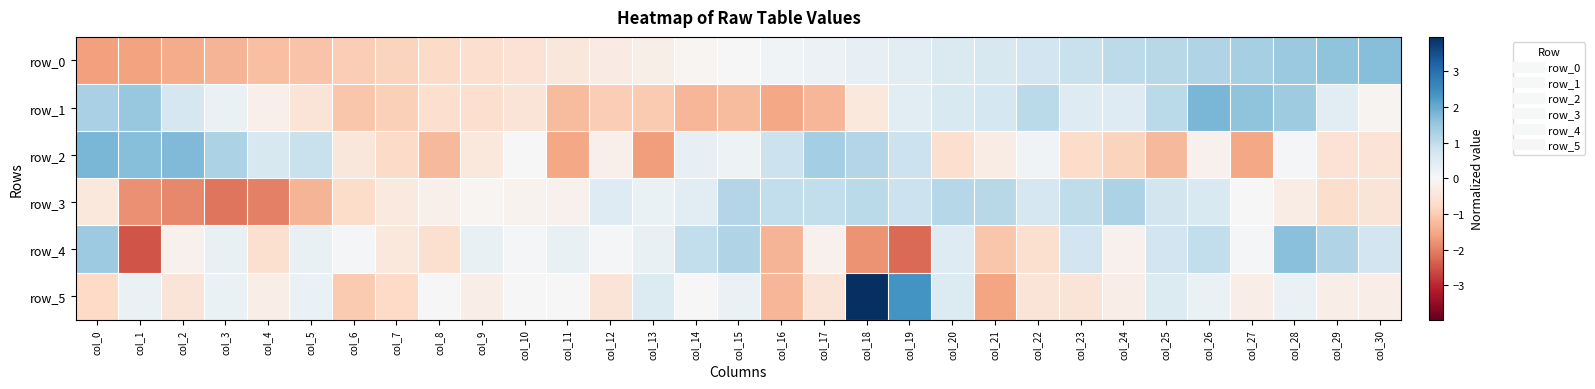

What is the maximum value for row_0?

1.7